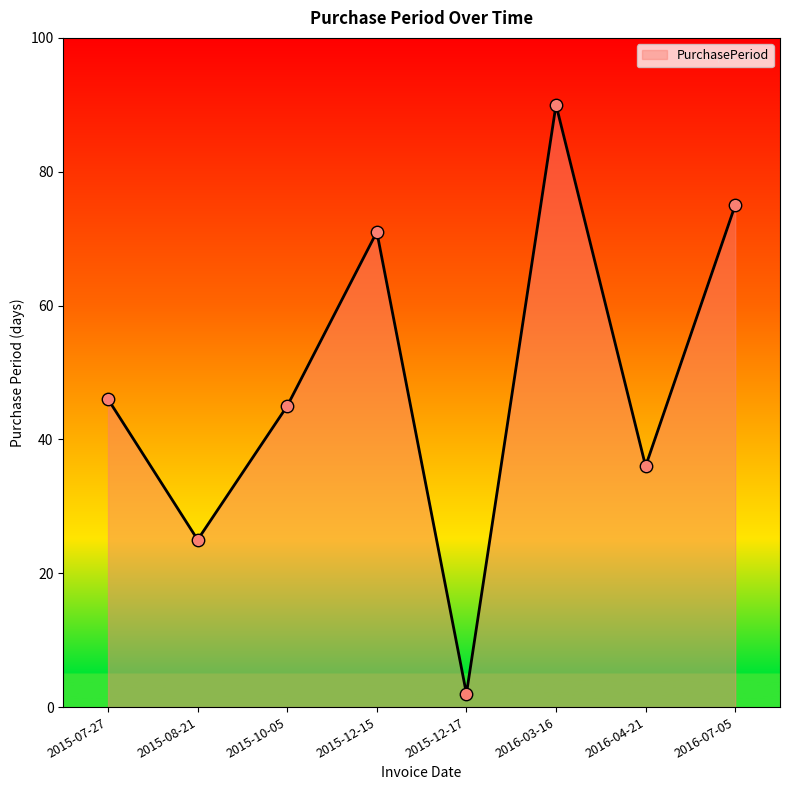

Which has a higher value, 2016-04-21 or 2015-07-27?

2015-07-27